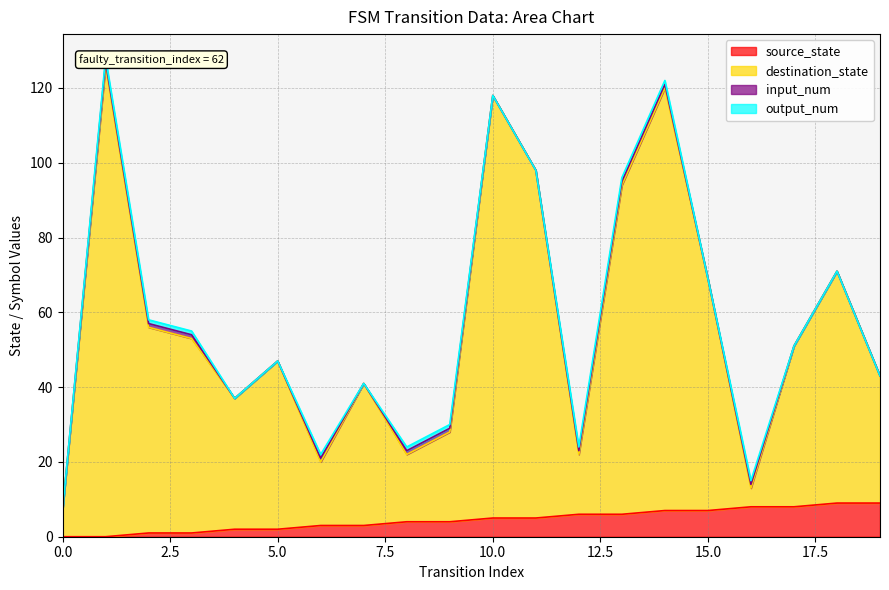

What is the value of the source_state point at the 17th from the left?

8